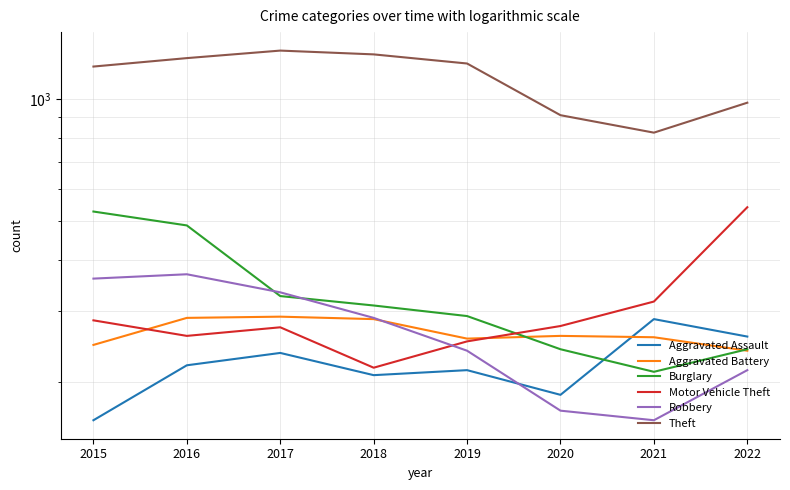

What is the spread (max minus min) of values at 2022?

764